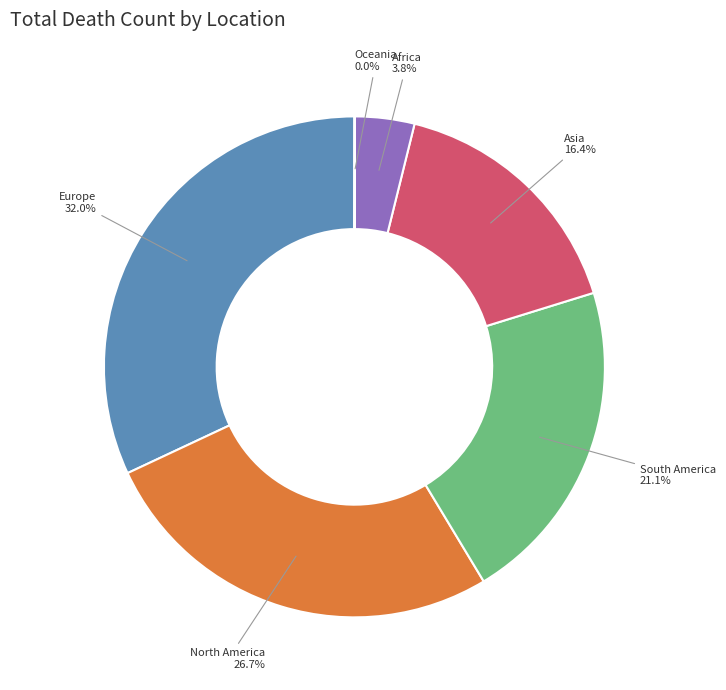

Which category has the biggest portion of the pie?

Europe